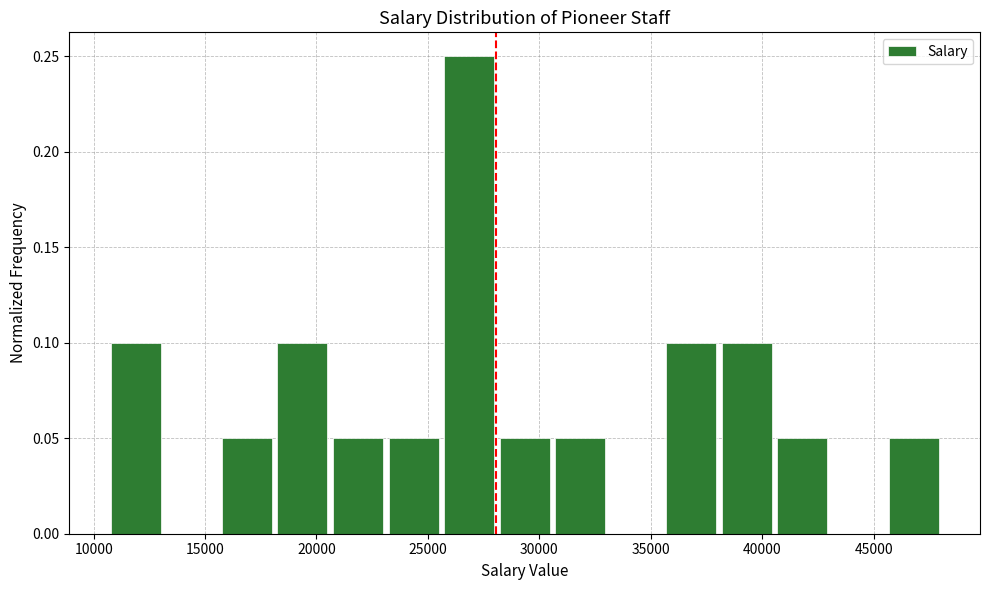

Reading left to right, transcribe this chart: for each bar, give the range it covers on the x-axis and its height. Neither the bar edges nor the heights are printed on the chart, so give them approximately, as read against the axes.

11000 to 13500: 0.10
13500 to 16000: 0
16000 to 18000: 0.05
18000 to 20500: 0.10
20500 to 23000: 0.05
23000 to 25500: 0.05
25500 to 28000: 0.25
28000 to 30500: 0.05
30500 to 33000: 0.05
33000 to 35500: 0
35500 to 38000: 0.10
38000 to 40500: 0.10
40500 to 43000: 0.05
43000 to 45500: 0
45500 to 48000: 0.05